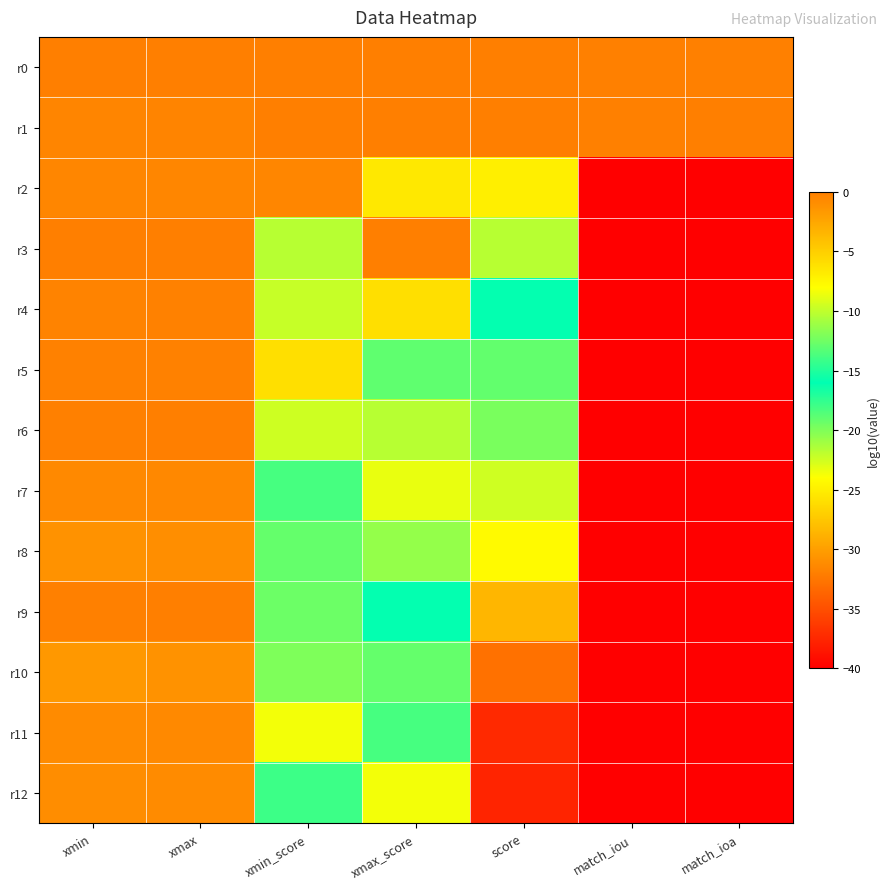

What is the spread (max minus min) of values at match_iou?

39.9